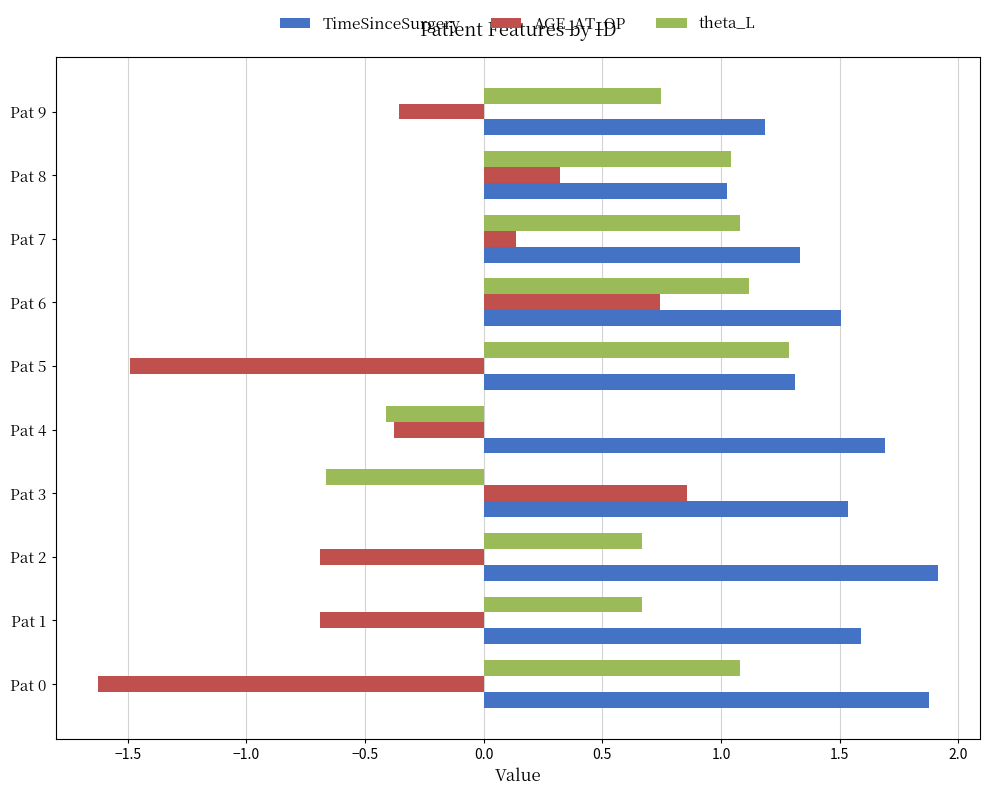

What is the total value across all series at Pat 1?

1.6